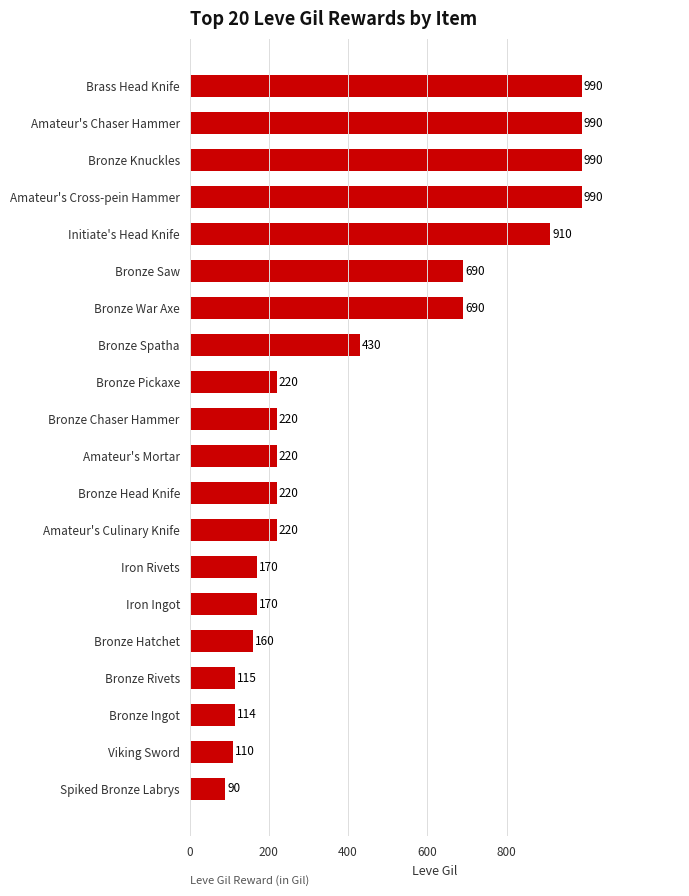

What is the smallest value displayed?

90